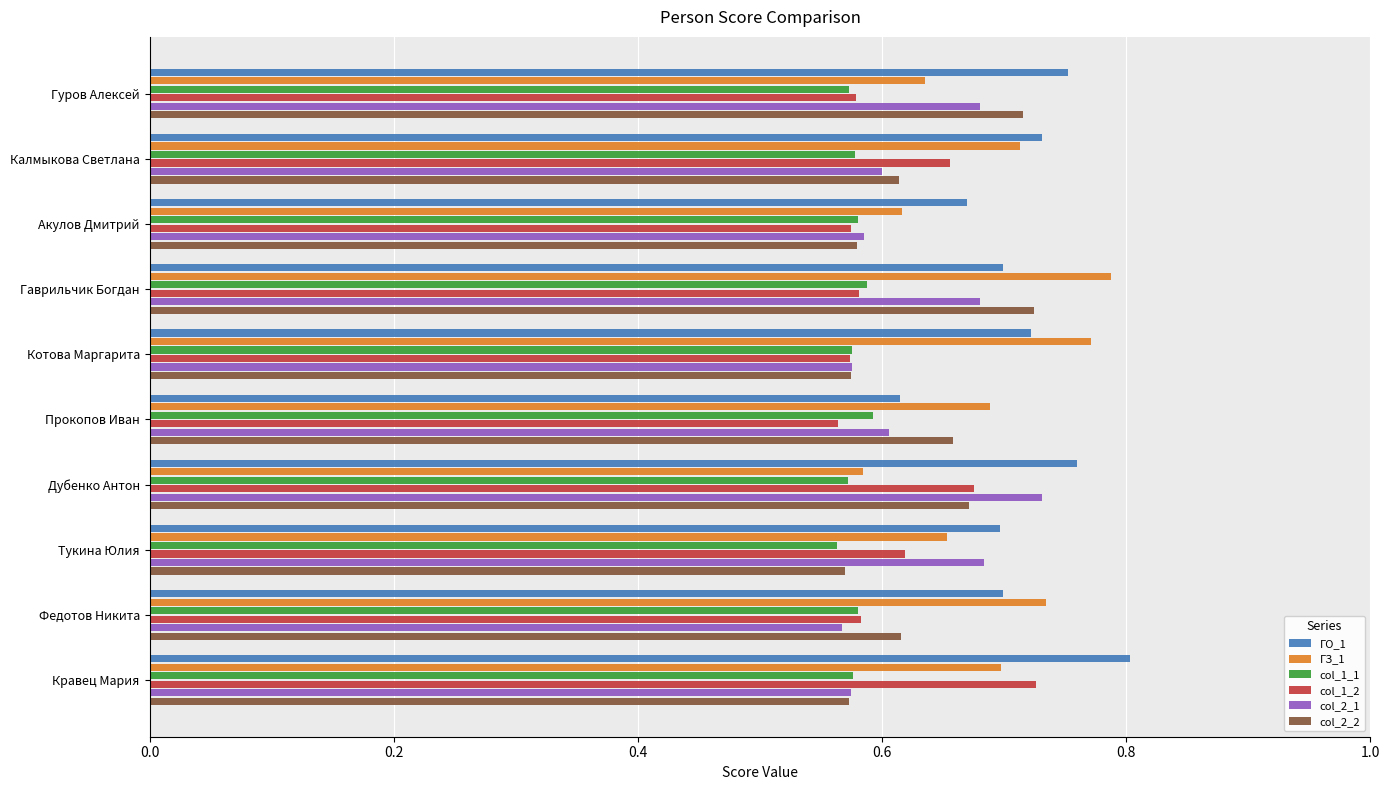

Count the number of data series in this chart.

6